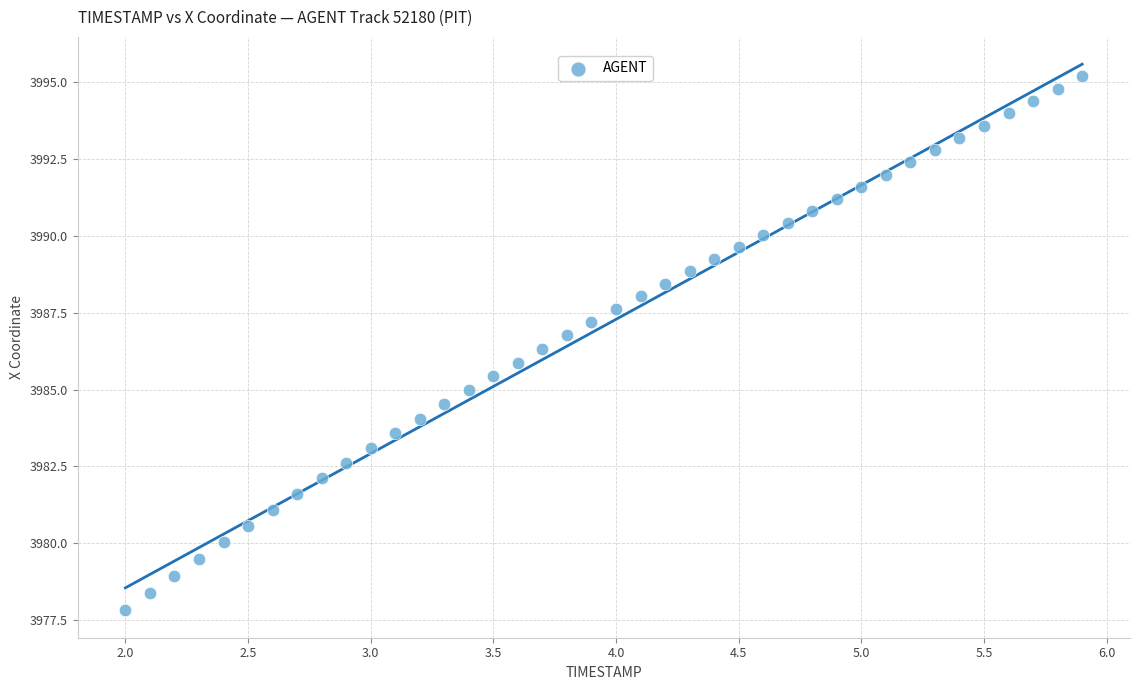

What is the range of Y values (max minus min)?

17.4